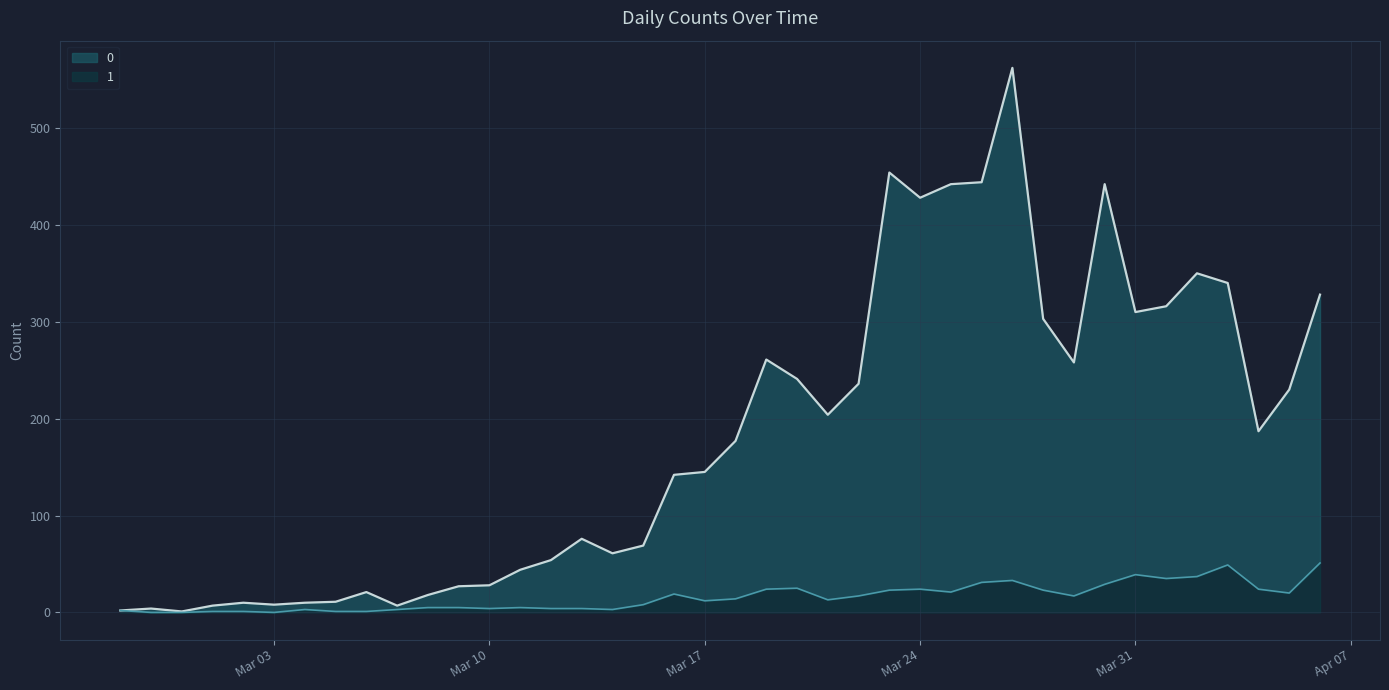

Does the chart have visible grid lines?

Yes